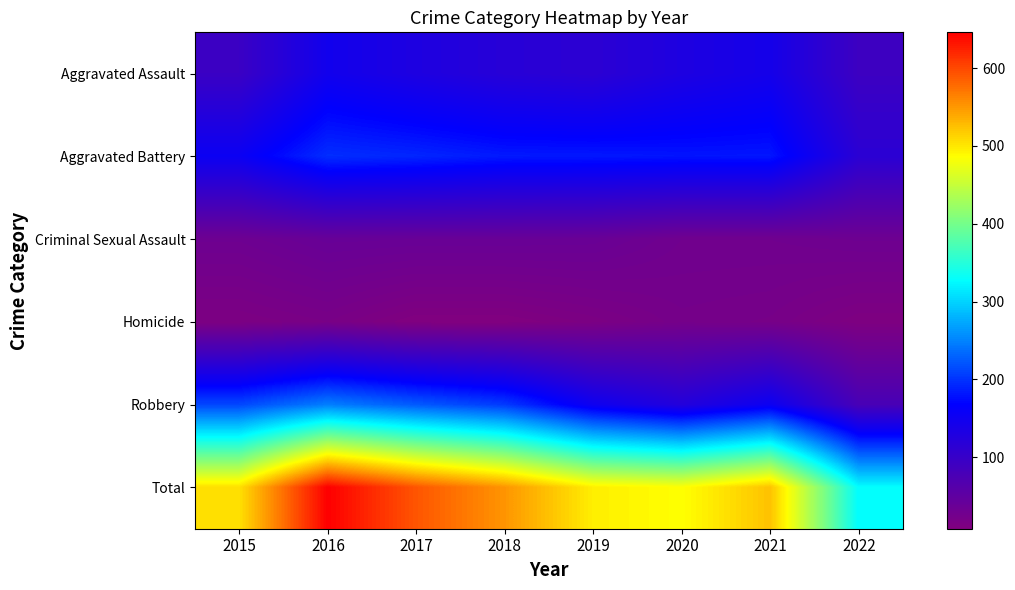

Which series has the largest total across all categories?

Total